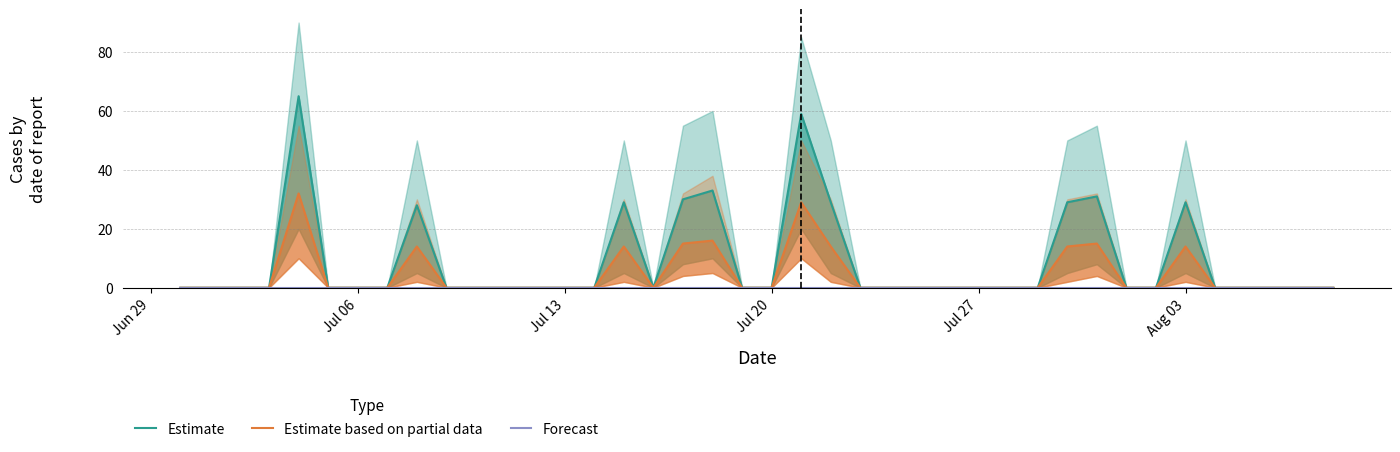

How many interior local valleys does the Estimate based on partial data series have?

1